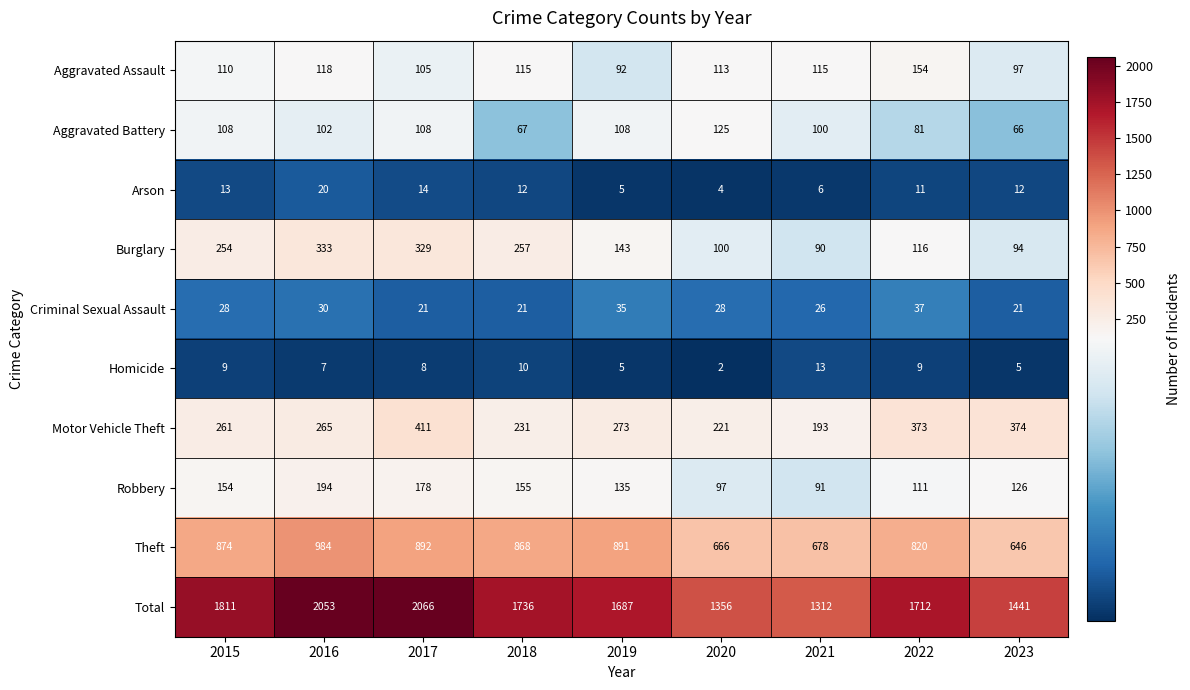

At 2022, list the series in order from largest to smallest.

Total, Theft, Motor Vehicle Theft, Aggravated Assault, Burglary, Robbery, Aggravated Battery, Criminal Sexual Assault, Arson, Homicide